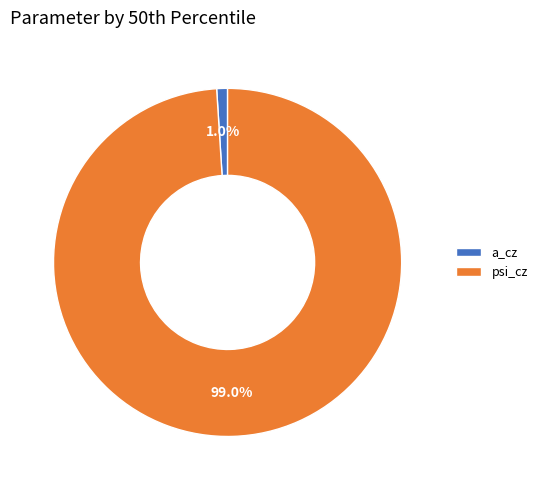

Which category has the biggest portion of the pie?

psi_cz